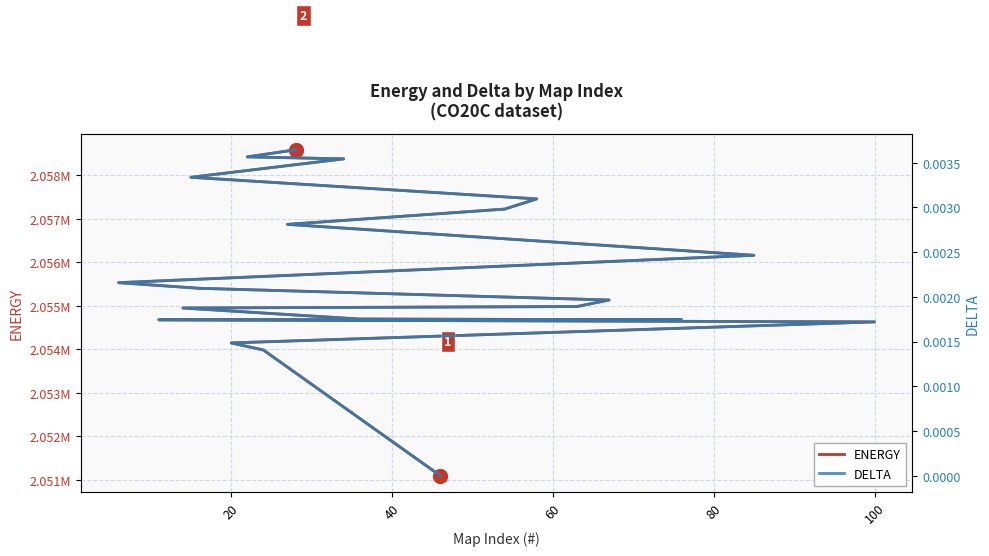

True or false: DELTA and ENERGY cross at least once.

False